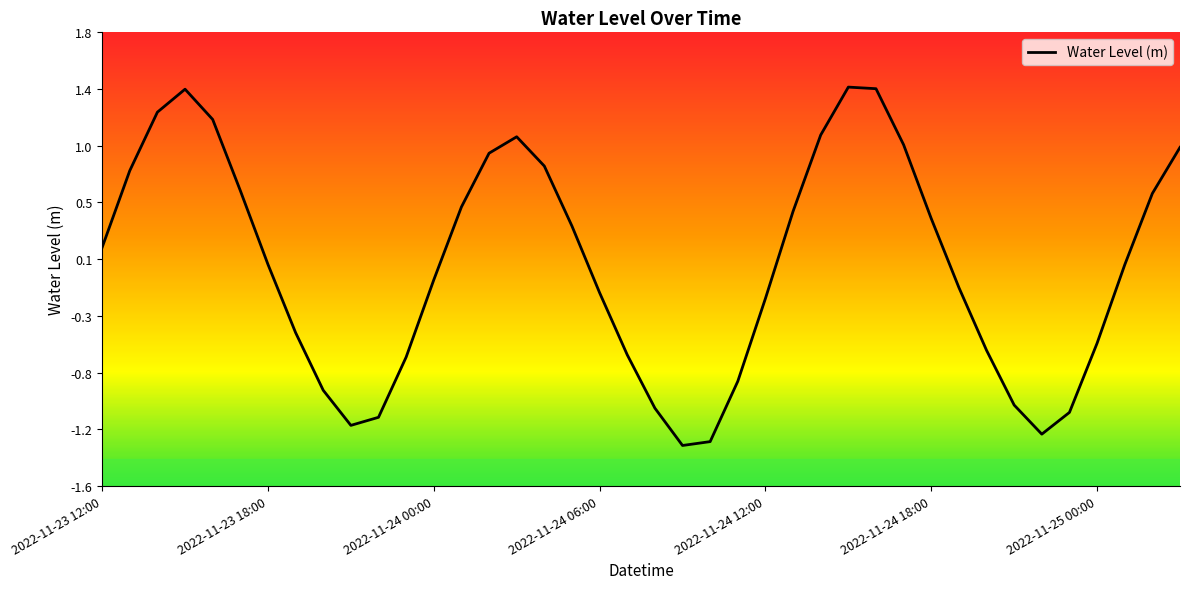

Is this an area chart (filled region under the line)?

No